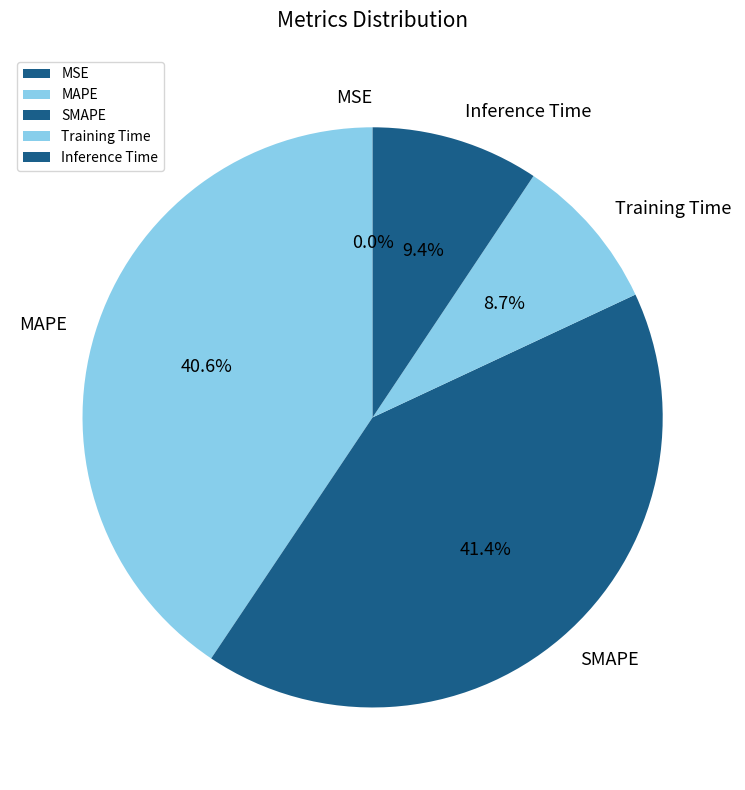

Is there a majority slice in this chart?

No